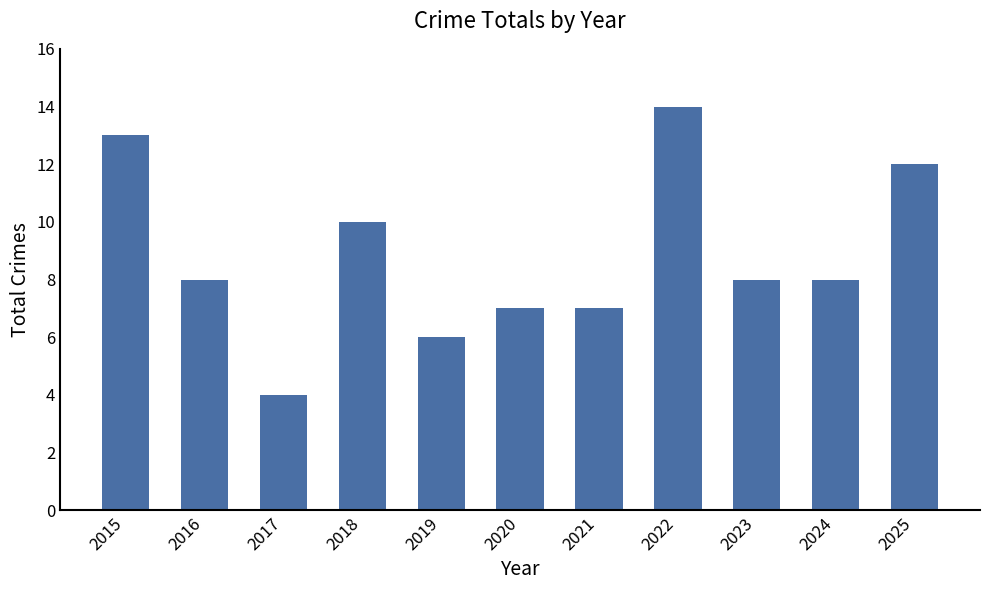

True or false: the data shows 13 at 2015.

True